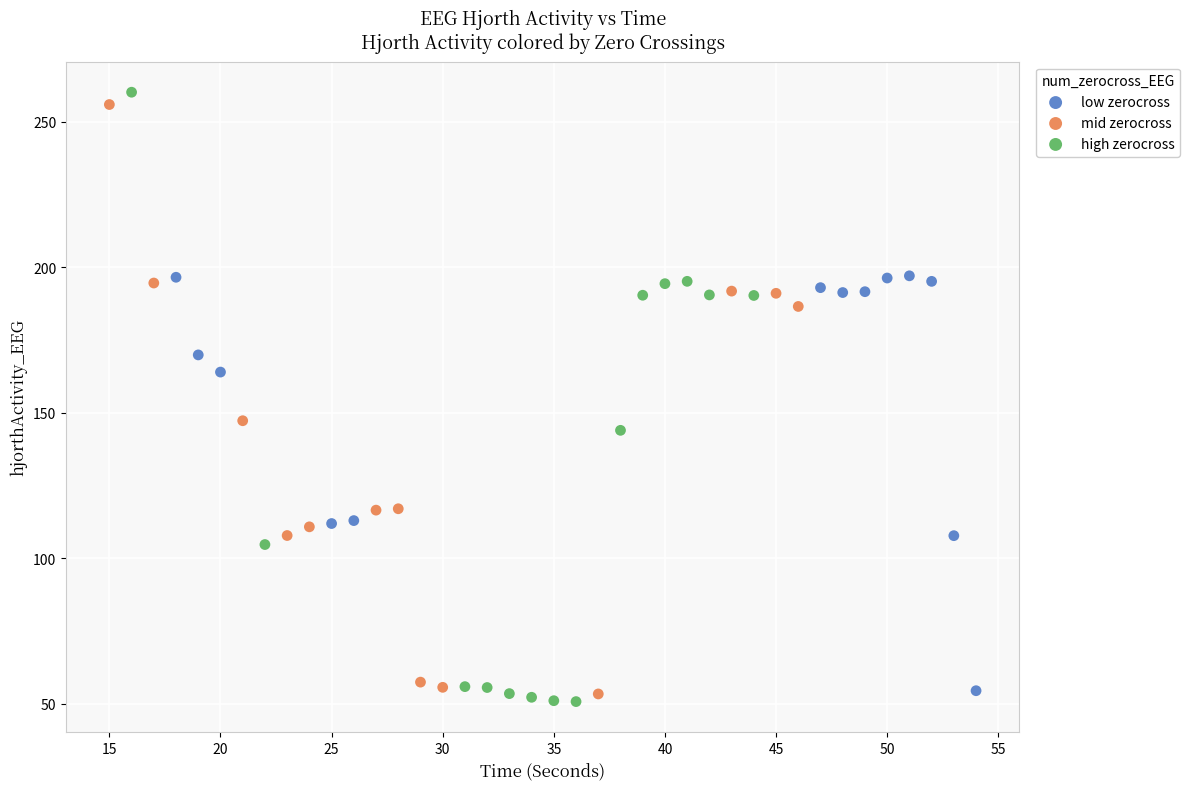

Which series reaches the maximum Y coordinate?

high zerocross